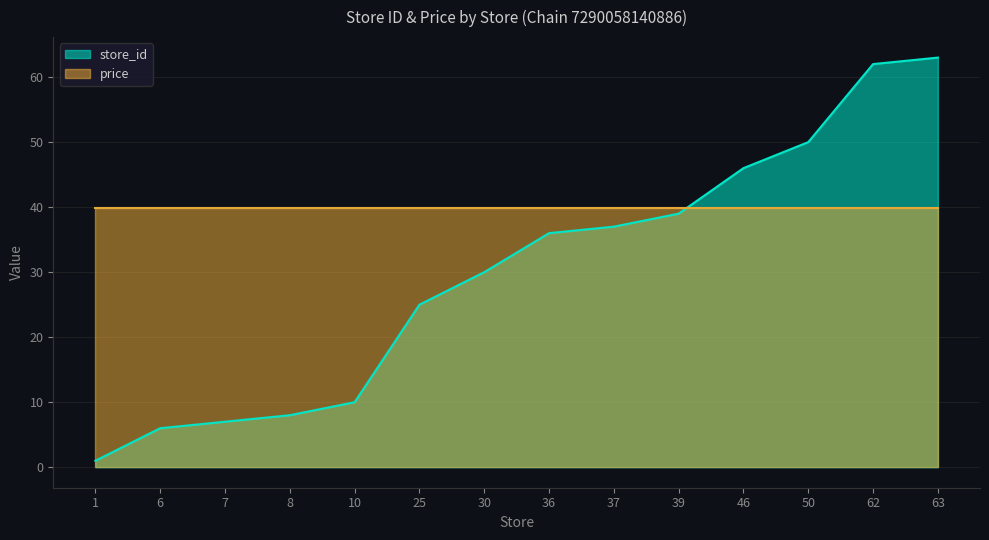

What is the value of the 8th point from the left?

36